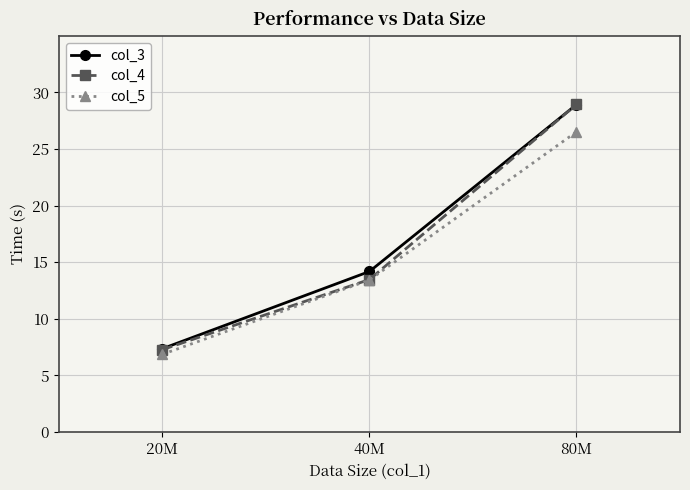

List the labels in order of col_4 value, largest first.

80M, 40M, 20M